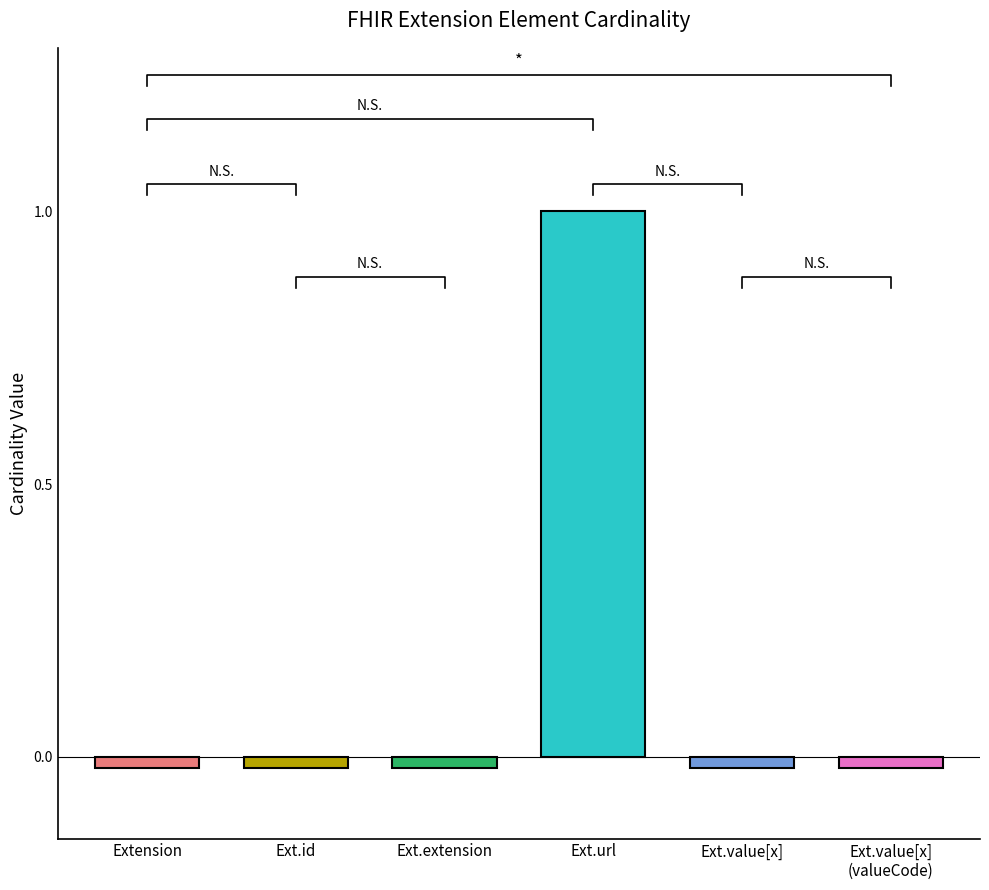

Does the chart contain stacked bars?

No